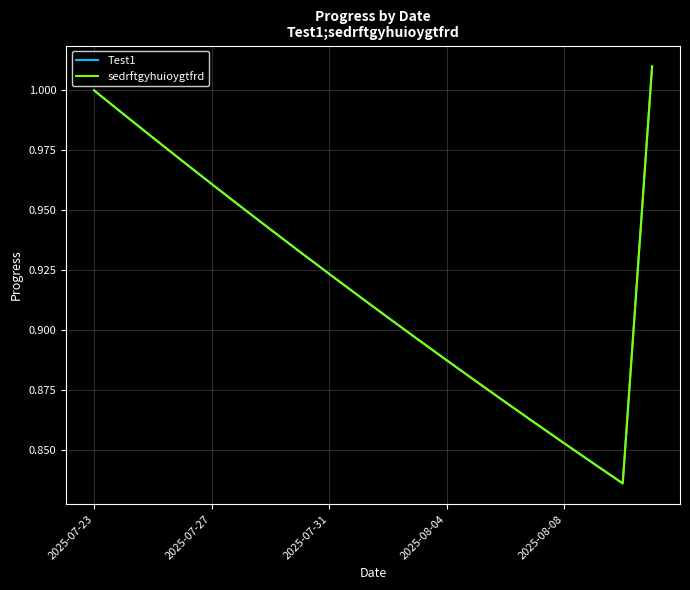

Does the chart have visible grid lines?

Yes